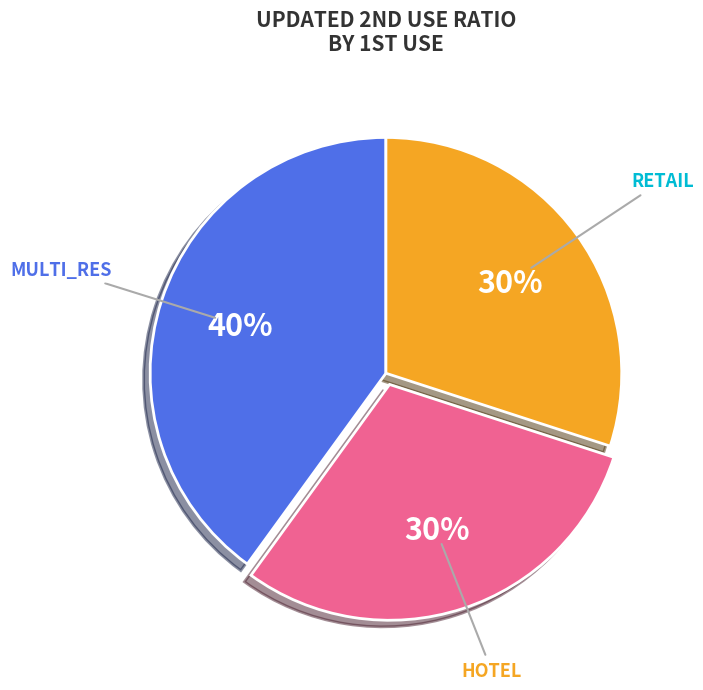

How many slices are in this pie chart?

3